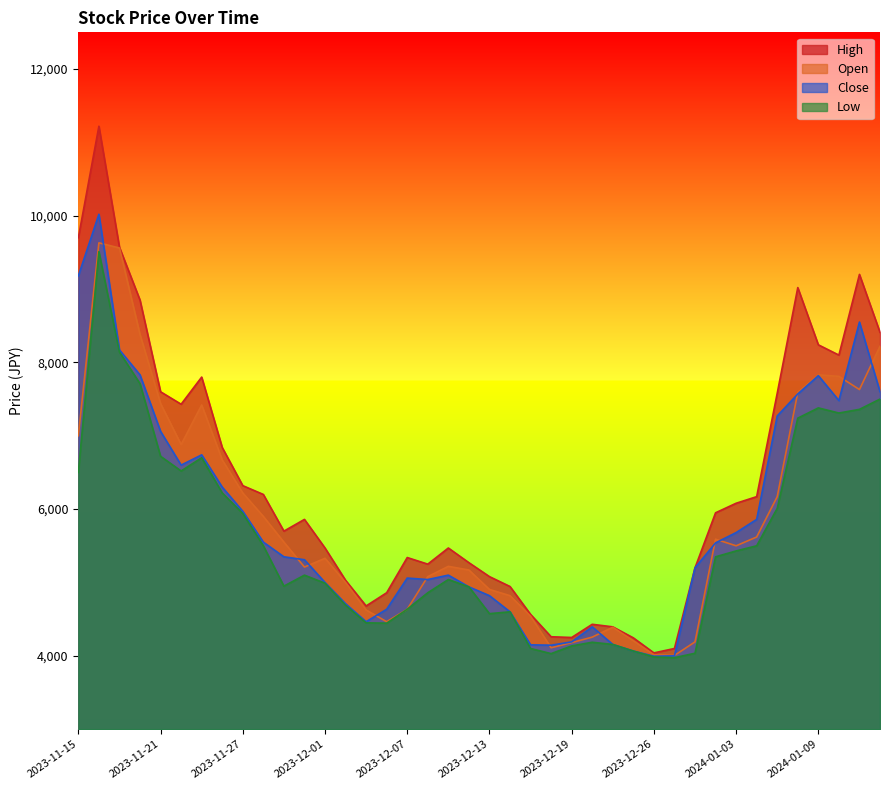

Rank the series at 2023-12-12 from lowest to highest value.

Close, Low, Open, High